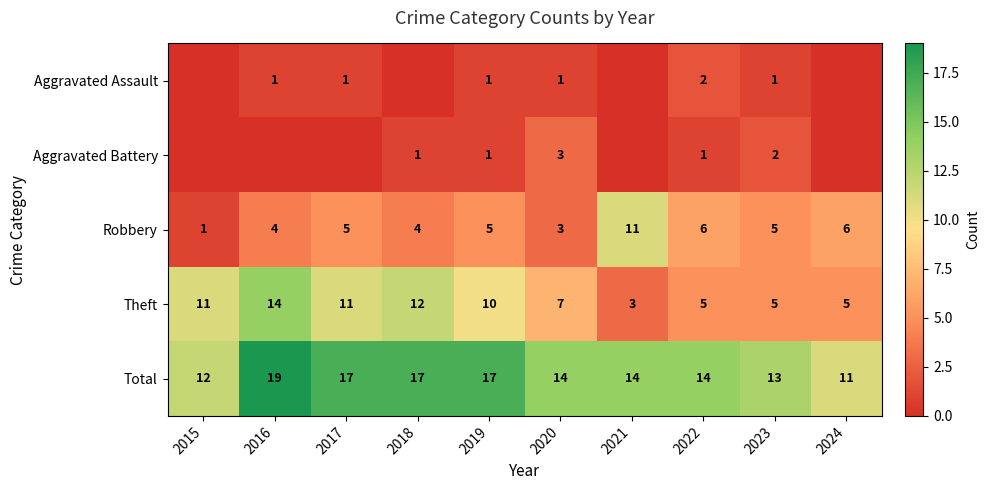

Between 2020 and 2017, which is larger?

2020